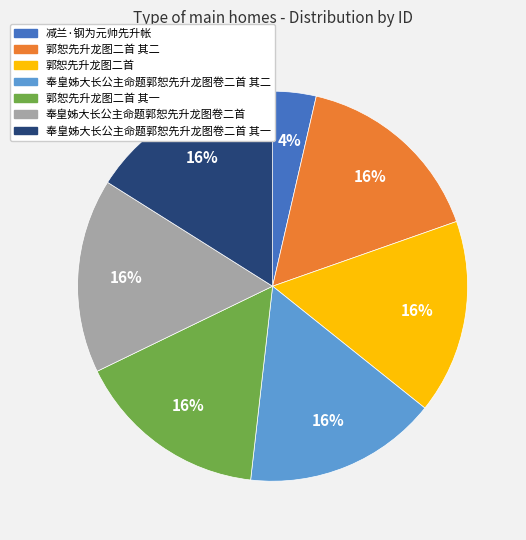

Is there a majority slice in this chart?

No